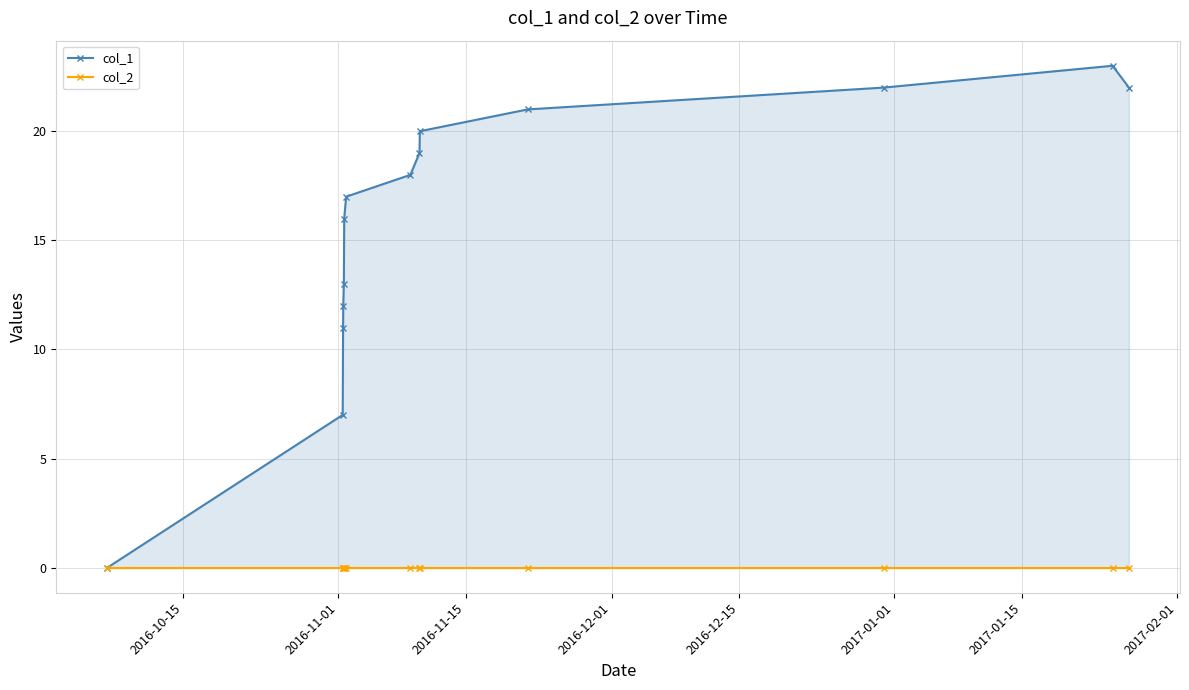

Which series has the widest spread of values?

col_1